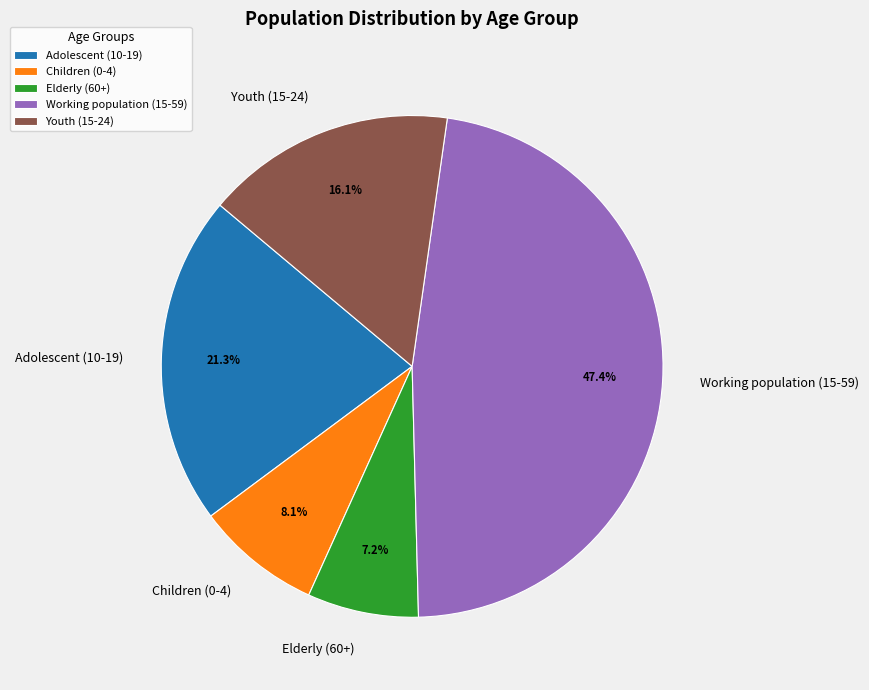

True or false: Working population (15-59) accounts for 47% of the total.

True